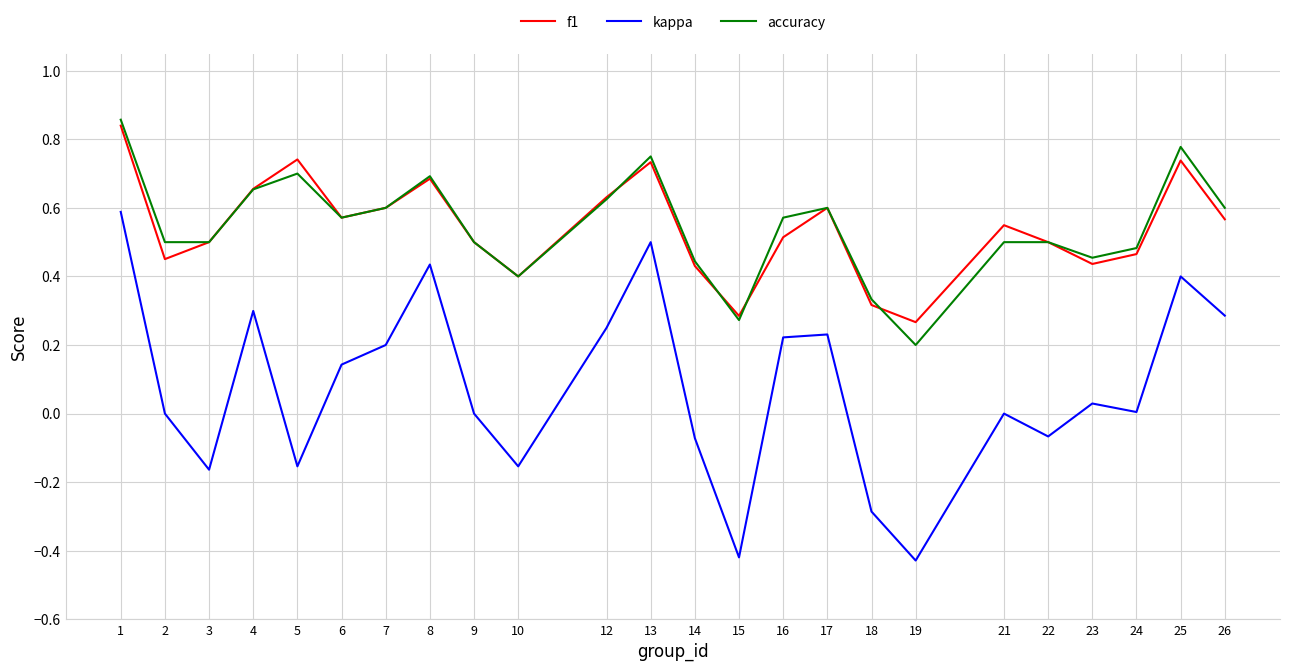

Is the value of kappa at 9 greater than the value of f1 at 14?

No